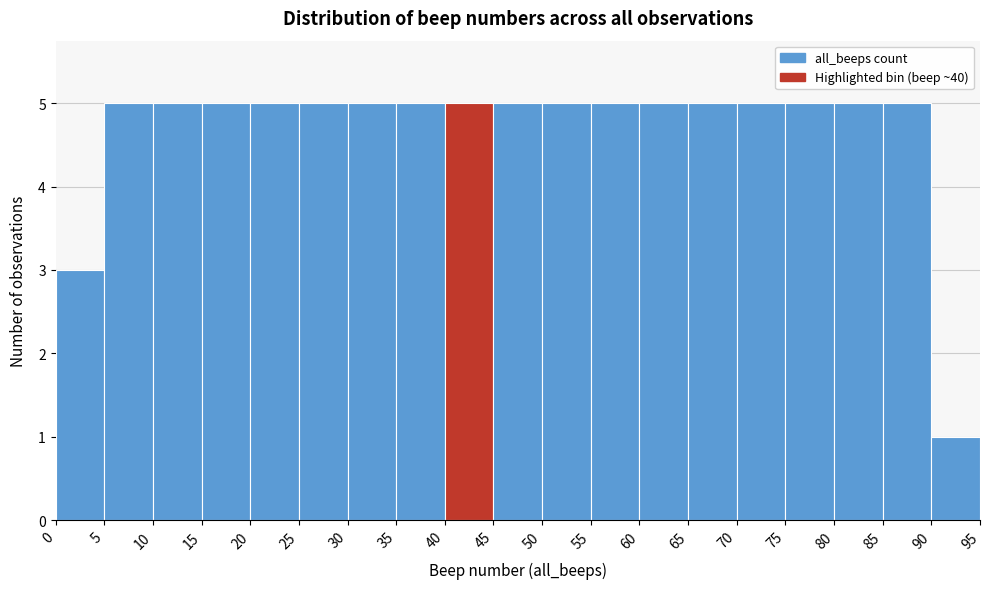

Reading left to right, transcribe this chart: for each bar, give the range it covers on the x-axis and its height. The values are not printed on the chart, so give them approximately, as read against the axis.

0 to 5: 3
5 to 10: 5
10 to 15: 5
15 to 20: 5
20 to 25: 5
25 to 30: 5
30 to 35: 5
35 to 40: 5
40 to 45: 5
45 to 50: 5
50 to 55: 5
55 to 60: 5
60 to 65: 5
65 to 70: 5
70 to 75: 5
75 to 80: 5
80 to 85: 5
85 to 90: 5
90 to 95: 1